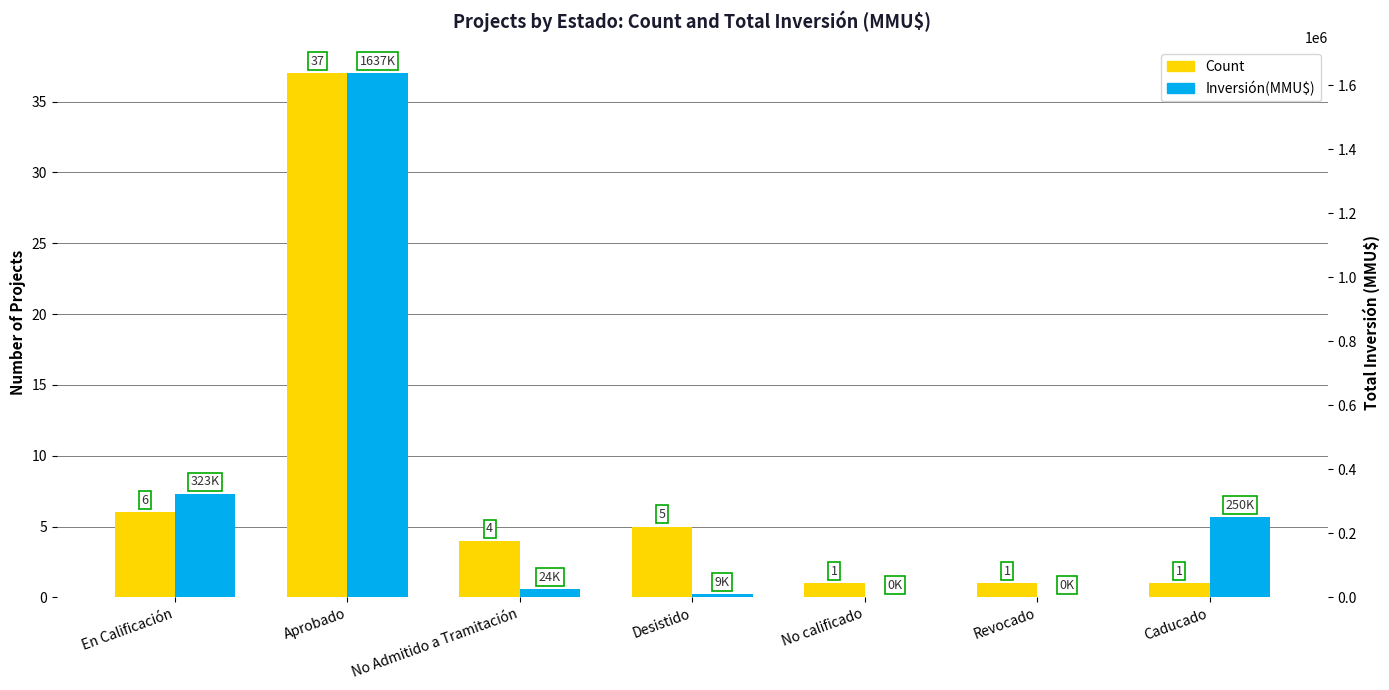

What is the difference between the Inversión(MMU$) values at Desistido and No Admitido a Tramitación?

14697